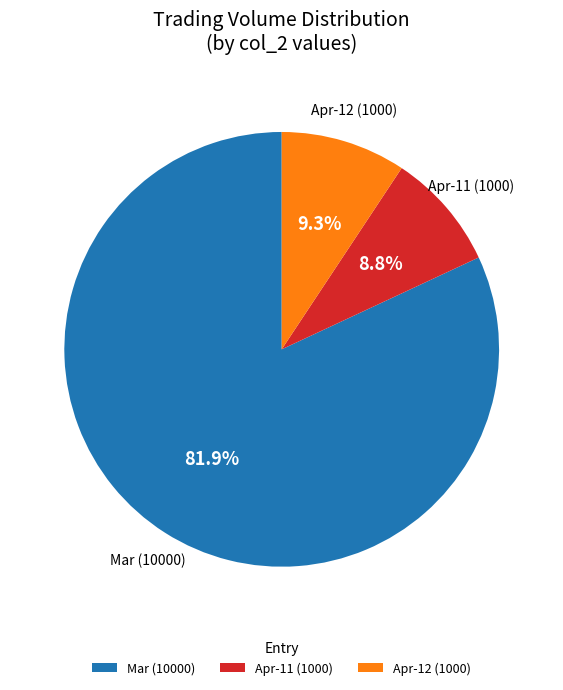

How many segments does this pie chart have?

3